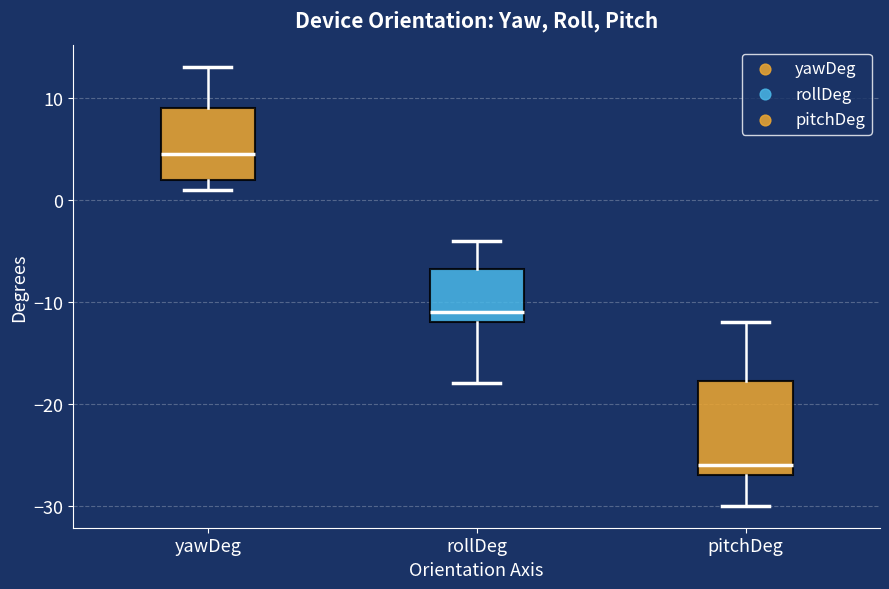

Reading left to right, read every box against the y-axis: the position of its median line, the range the box covers, and the ends of its whiskers. The values are not printed on the chart, so give them approximately, as read against the axis.

yawDeg: median 5, box 2 to 9, whiskers 1 to 13
rollDeg: median -11, box -12 to -7, whiskers -18 to -4
pitchDeg: median -26, box -27 to -18, whiskers -30 to -12